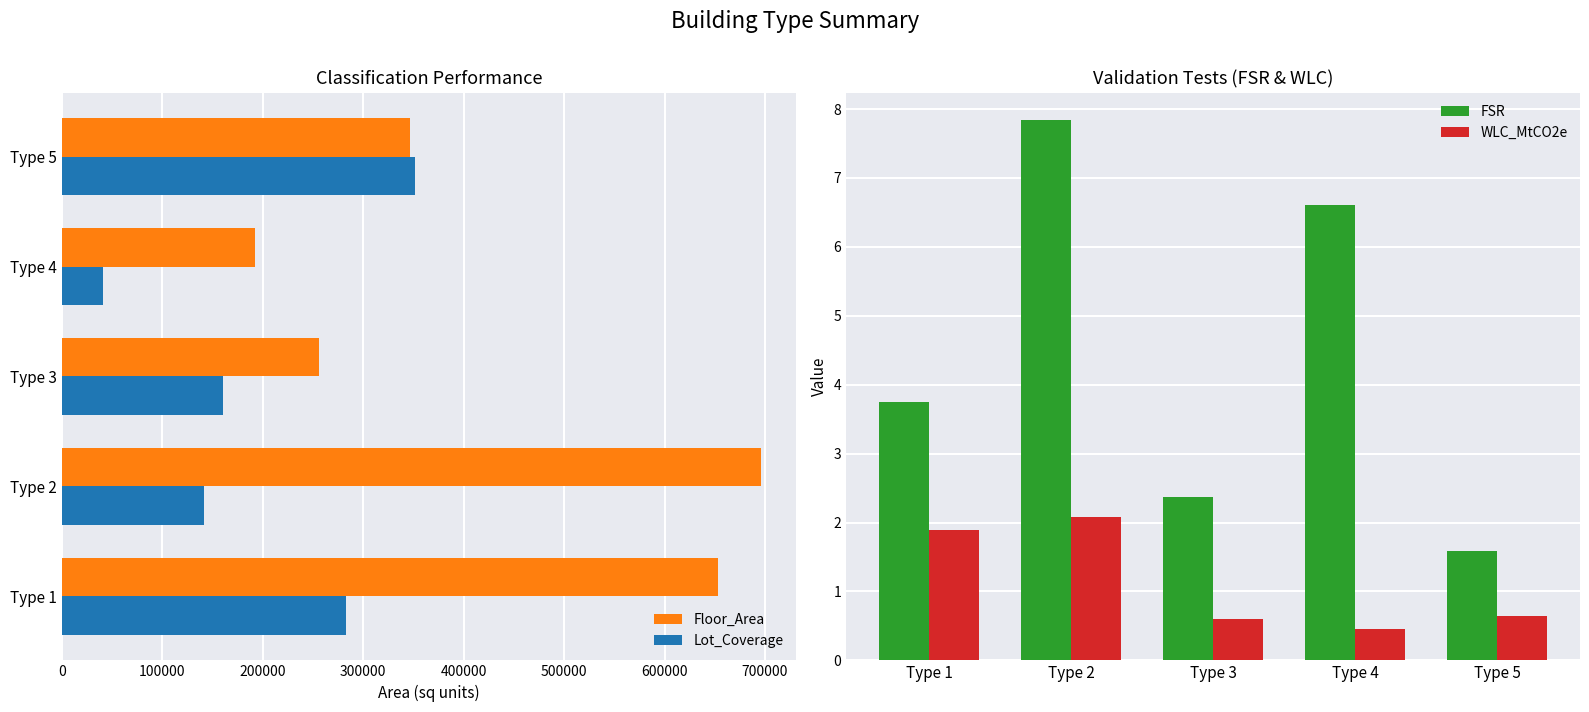

True or false: Lot_Coverage has a value of 282520.0 at Type 1.

True